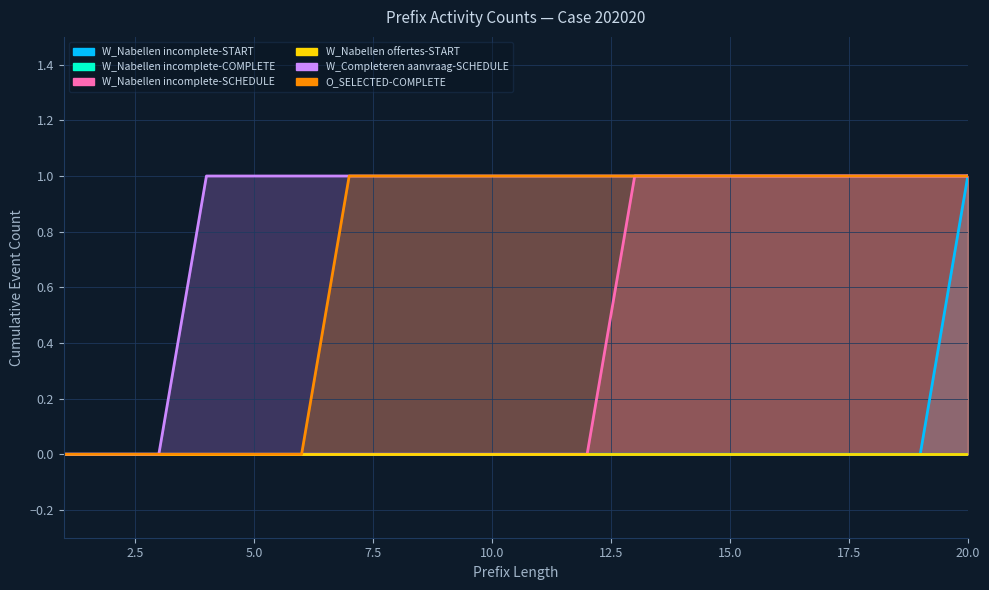

Which series has the largest range (max minus min)?

W_Nabellen incomplete dossiers-START